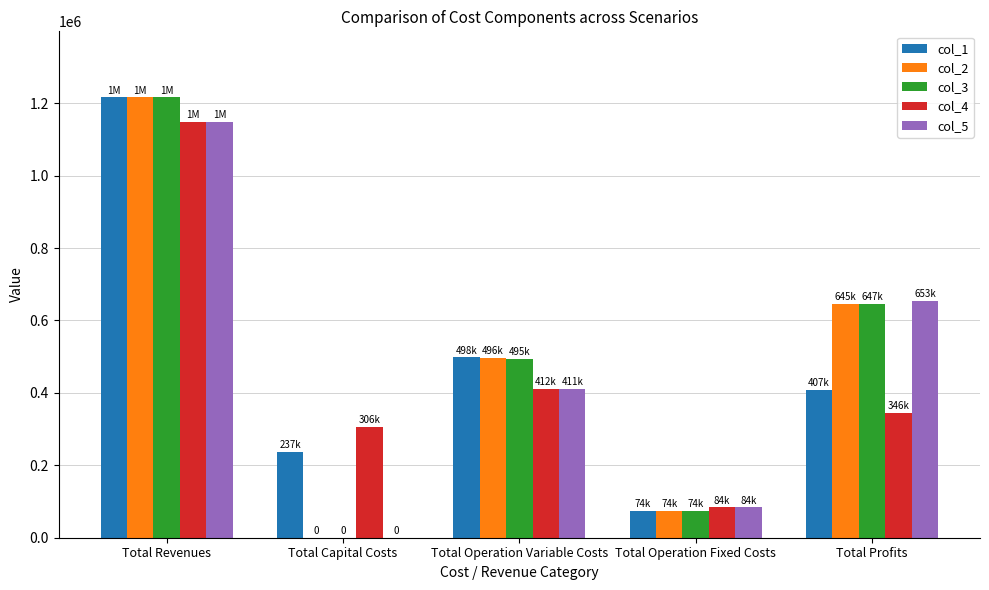

Where is col_1 nearest to the value 645366?

Total Operation Variable Costs